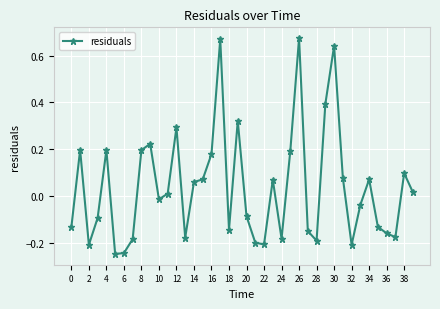

What is the difference between the second highest and second lowest values?

0.9